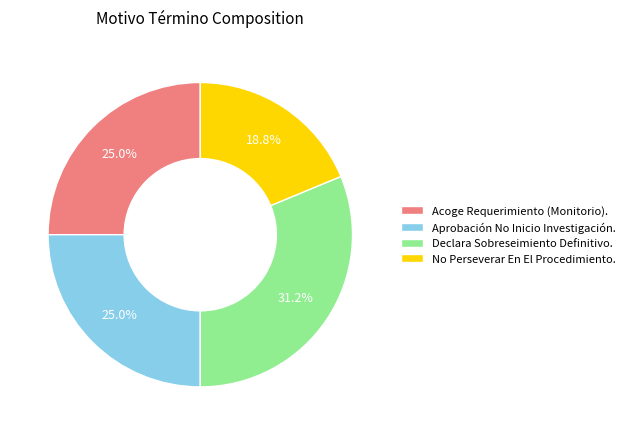

Is it true that Aprobación No Inicio Investigación. is 36% of the pie?

False